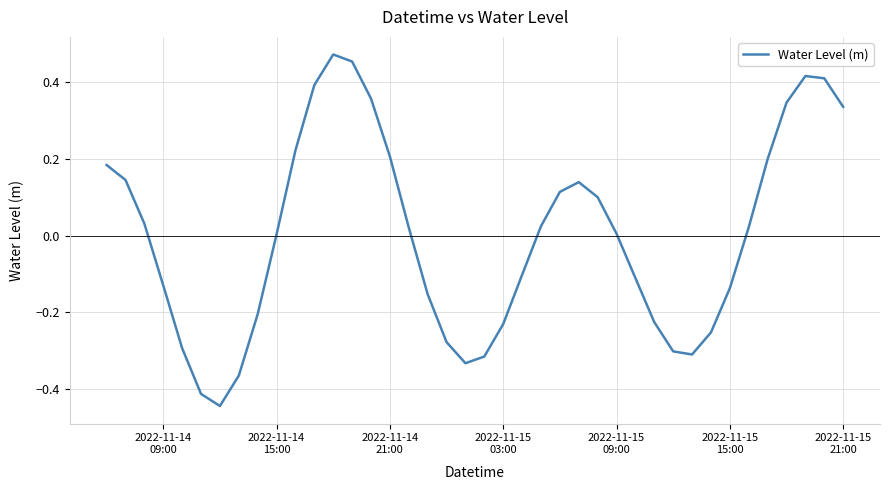

Reading left to right, what are all the values shown in this chart?

0.2	0.1	0.0	-0.1	-0.3	-0.4	-0.4	-0.4	-0.2	0.0	0.2	0.4	0.5	0.5	0.4	0.2	0.0	-0.2	-0.3	-0.3	-0.3	-0.2	-0.1	0.0	0.1	0.1	0.1	0.0	-0.1	-0.2	-0.3	-0.3	-0.3	-0.1	0.0	0.2	0.3	0.4	0.4	0.3